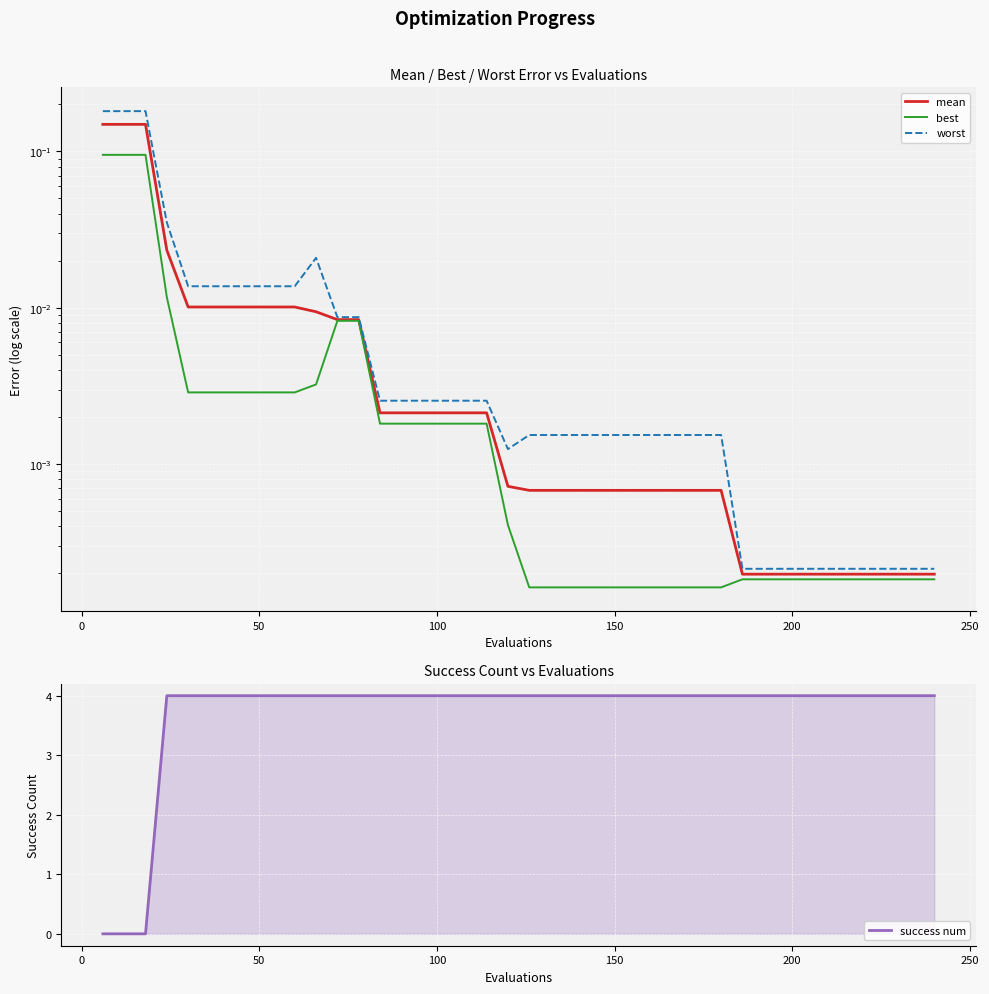

Is this an area chart (filled region under the line)?

No